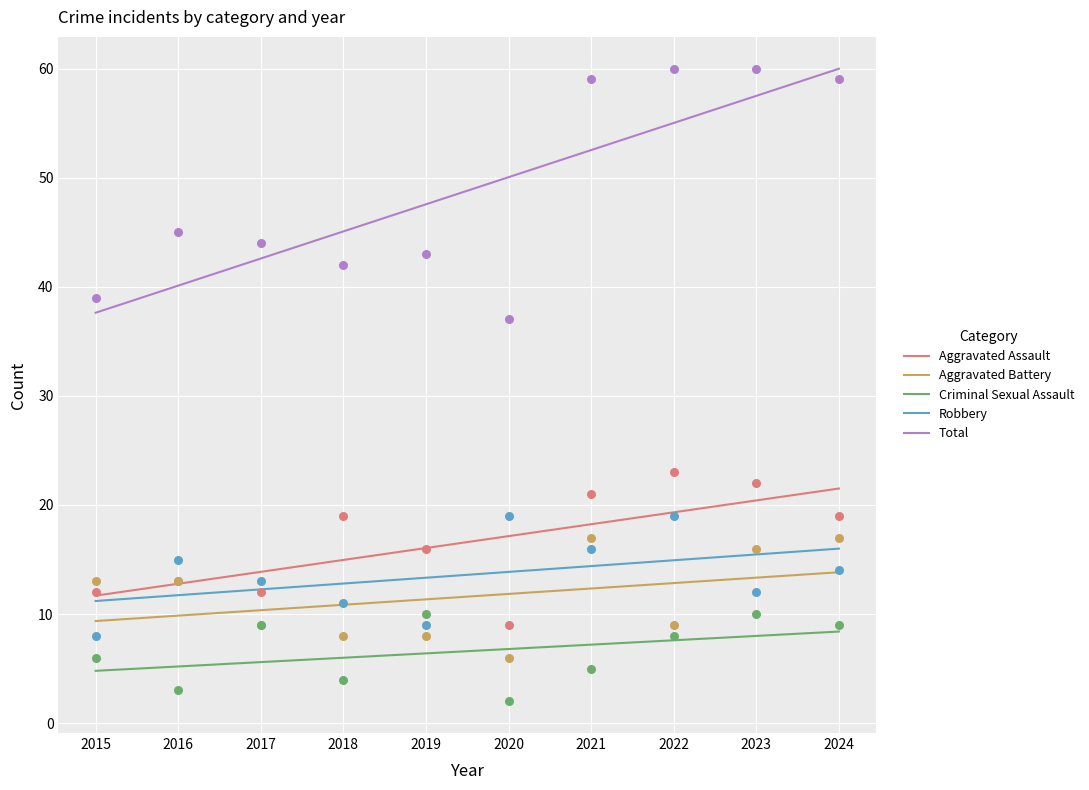

Which series reaches the maximum Y coordinate?

Total